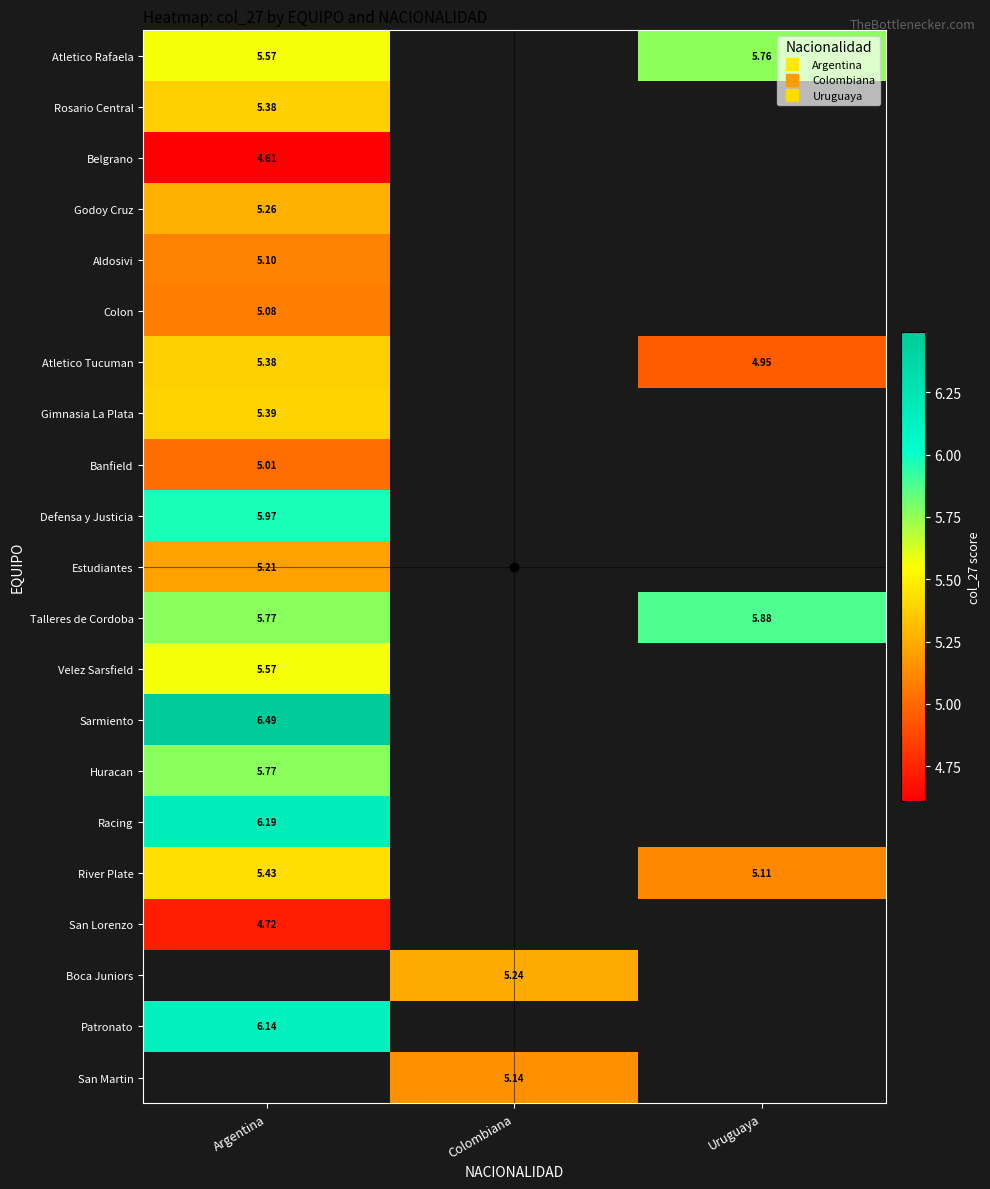

Which series has the largest range (max minus min)?

Atletico Tucuman